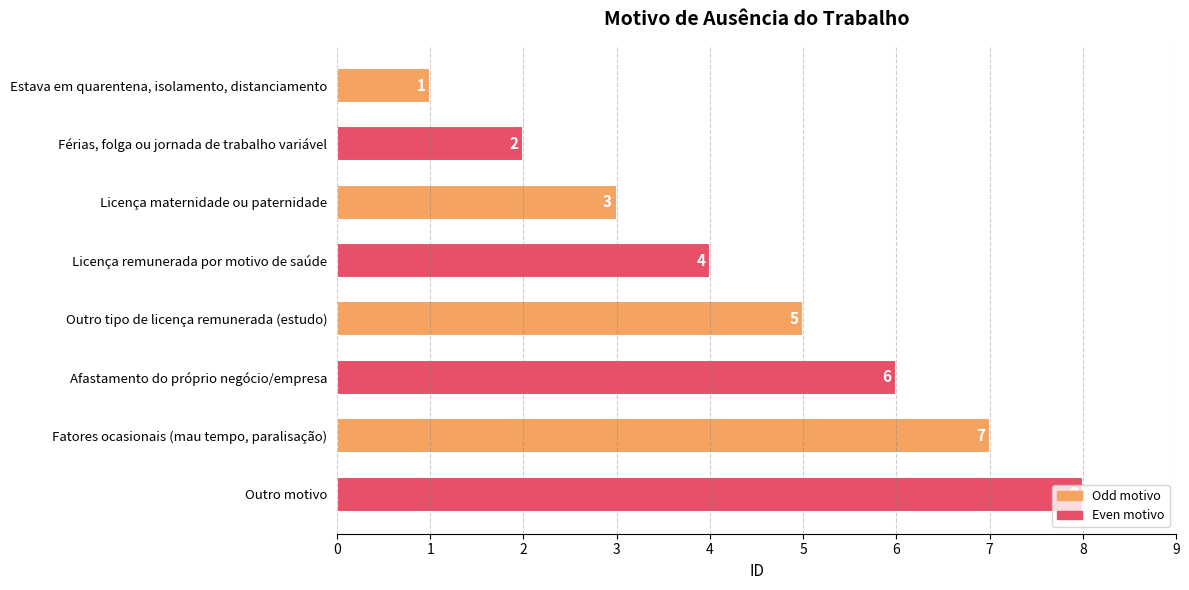

What is the minimum value shown in the chart?

1